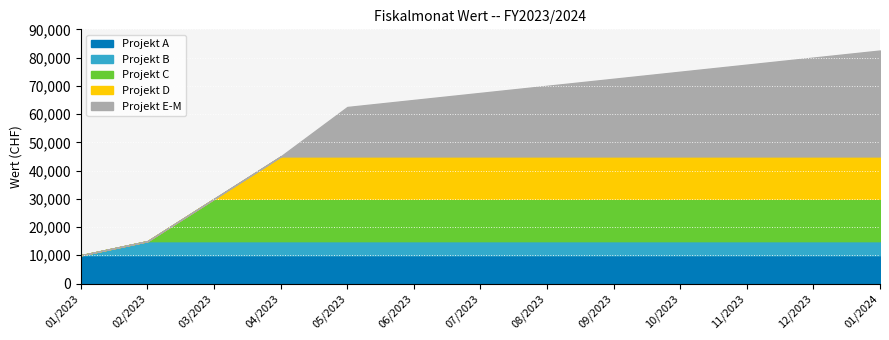

Which series has the widest spread of values?

Projekt E-M